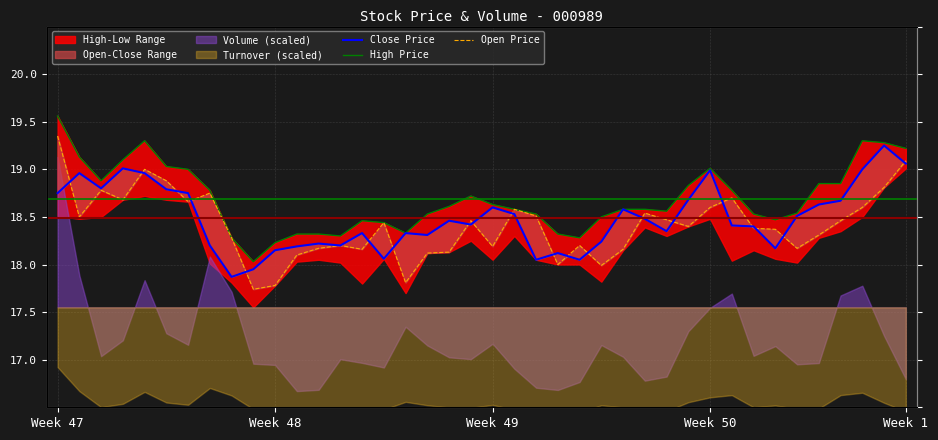

The value of Close Price at Week 50 is 31.8. True or false?

False